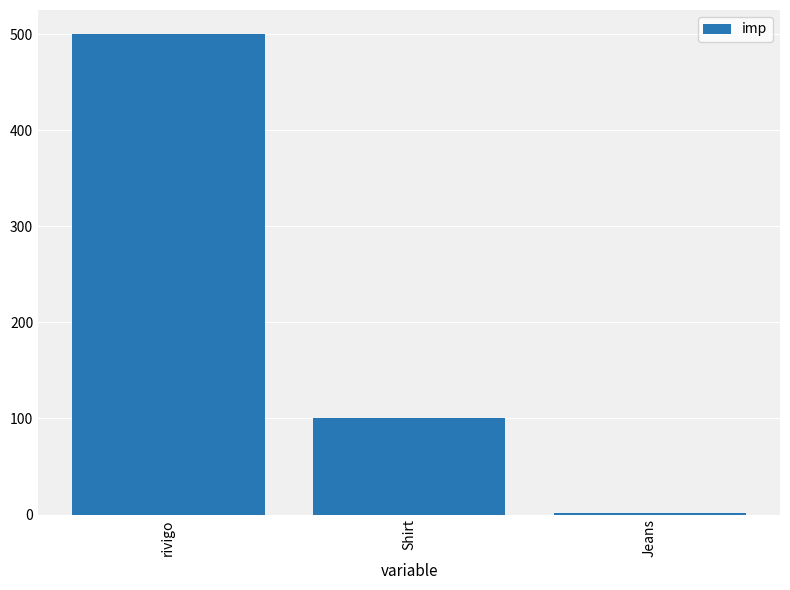

Rank the categories by value from lowest to highest.

Jeans, Shirt, rivigo